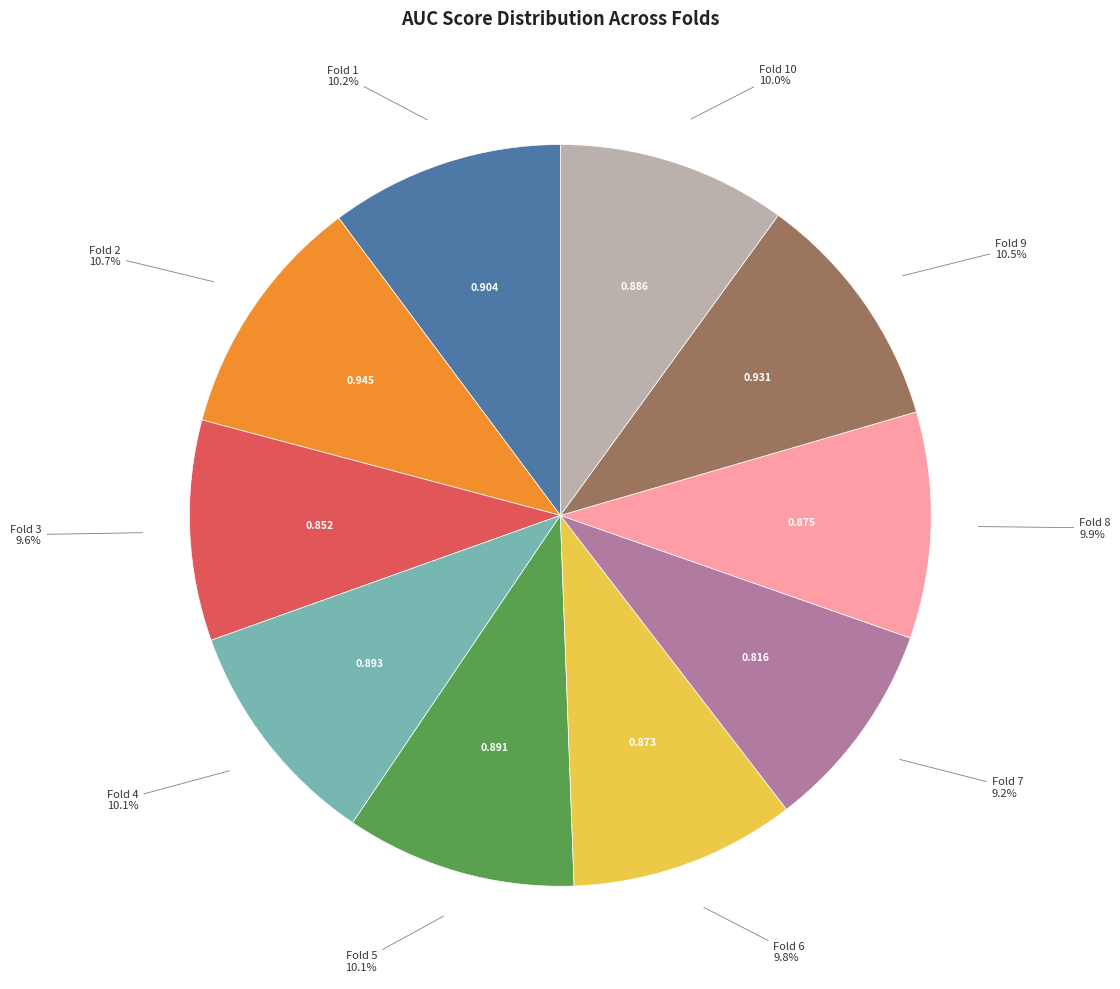

Combined, do Fold 4 and Fold 1 account for over 50%?

No